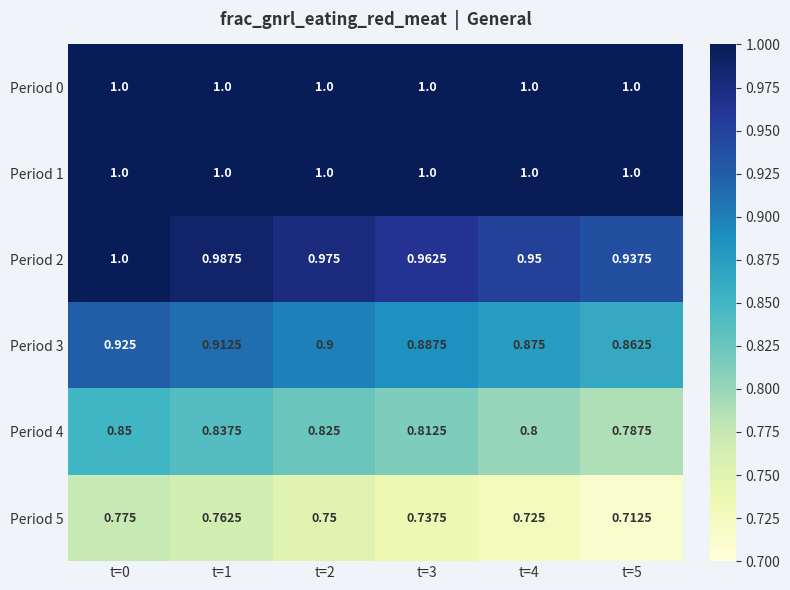

At how many categories does at least one series exceed 0?

6